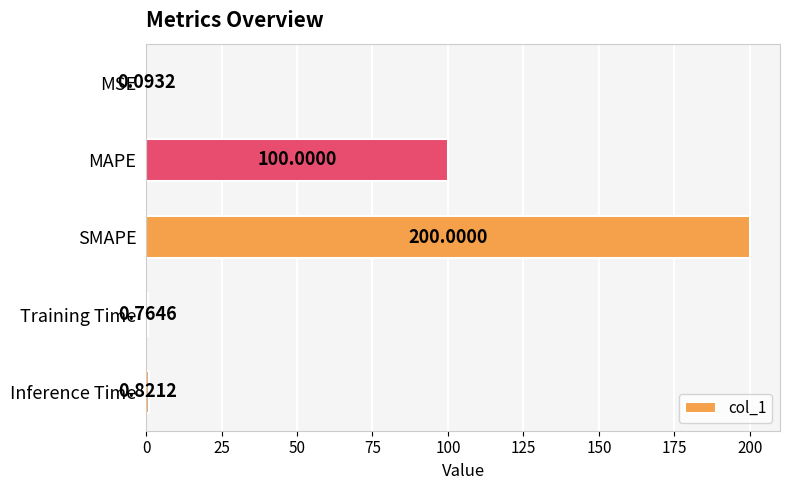

Where is the data nearest to the value 100?

MAPE